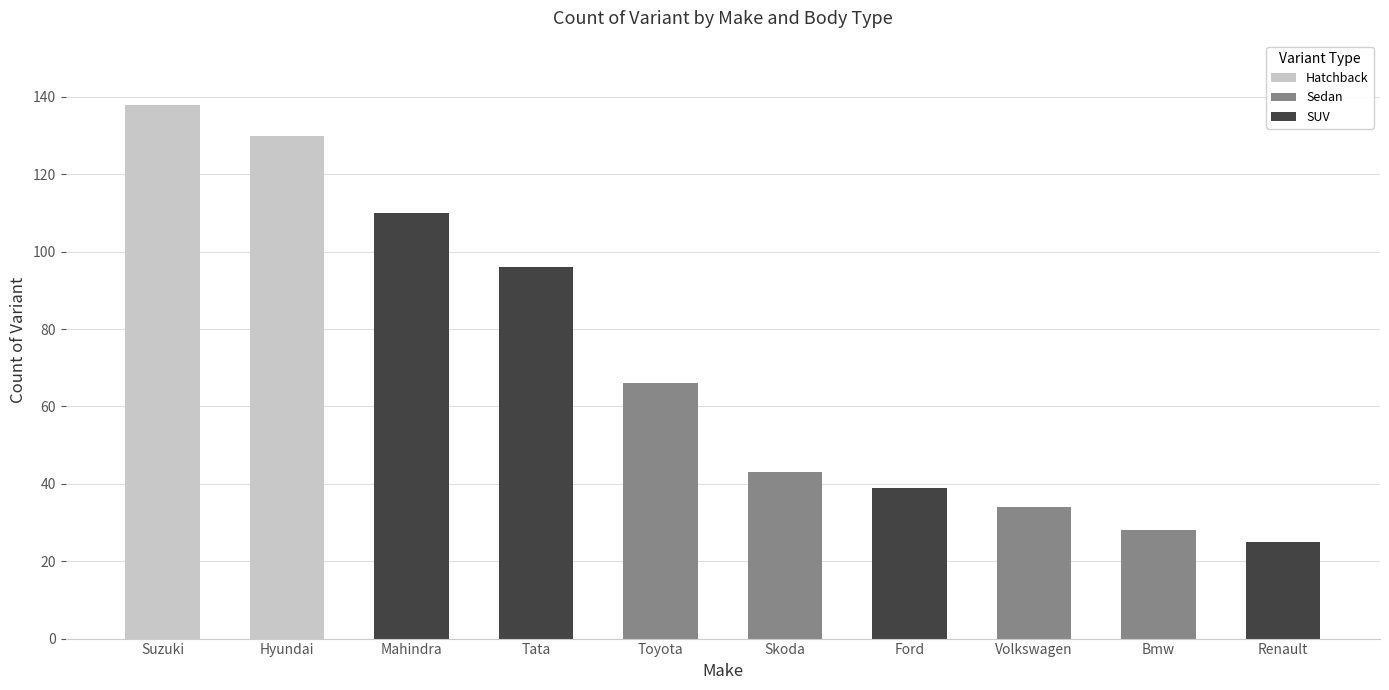

What is the minimum value shown in the chart?

25